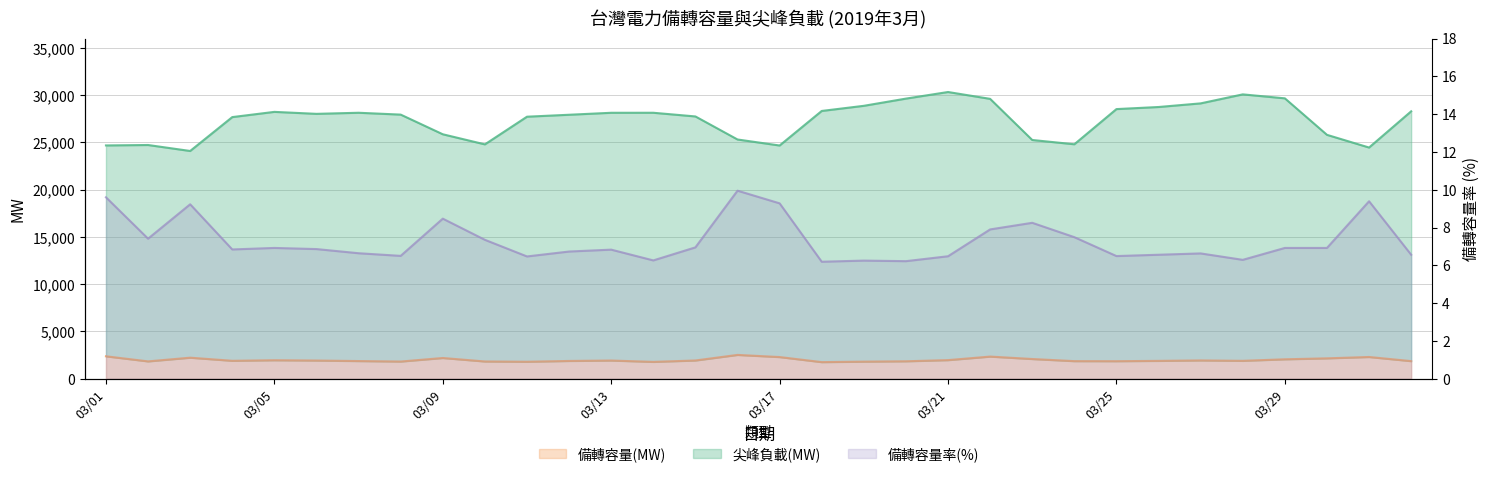

The value of 備轉容量率(%) at 03/01 is 9.6. True or false?

True